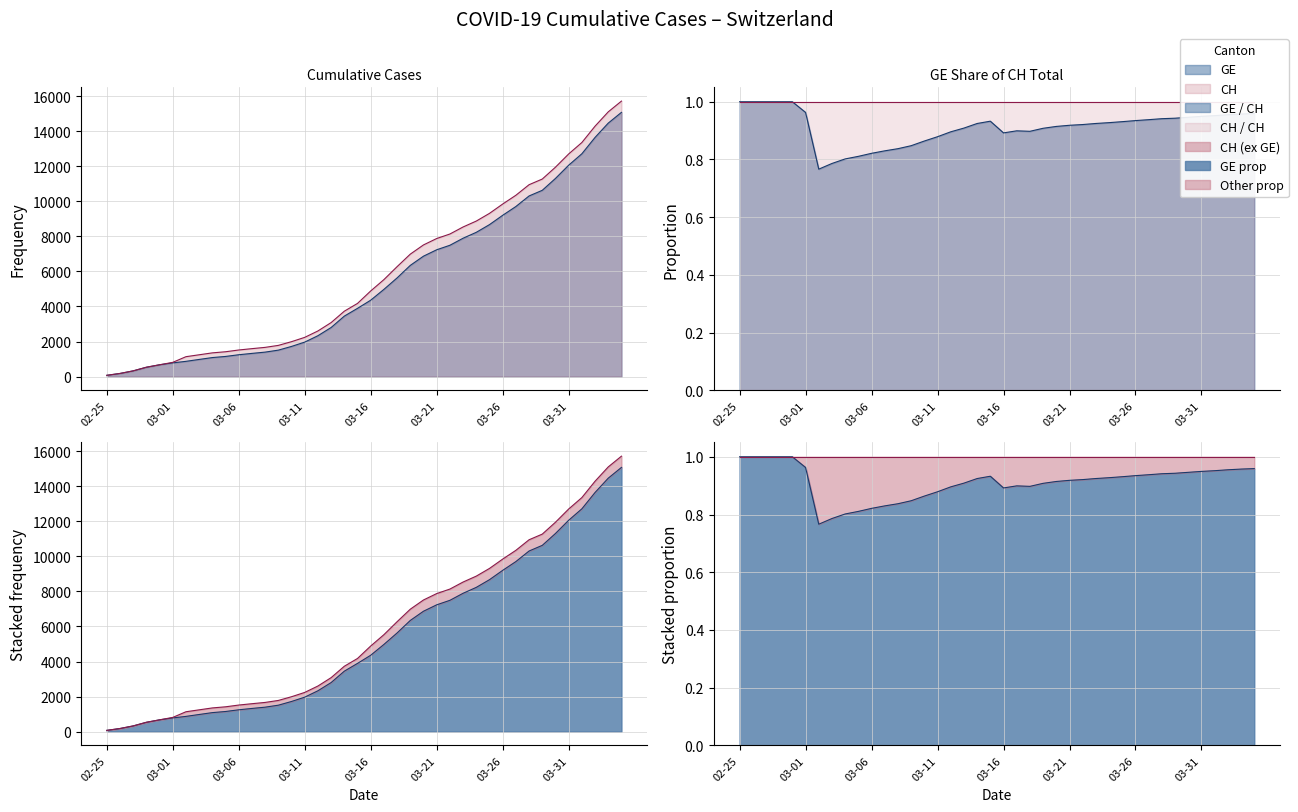

What is the maximum value for CH?

15719